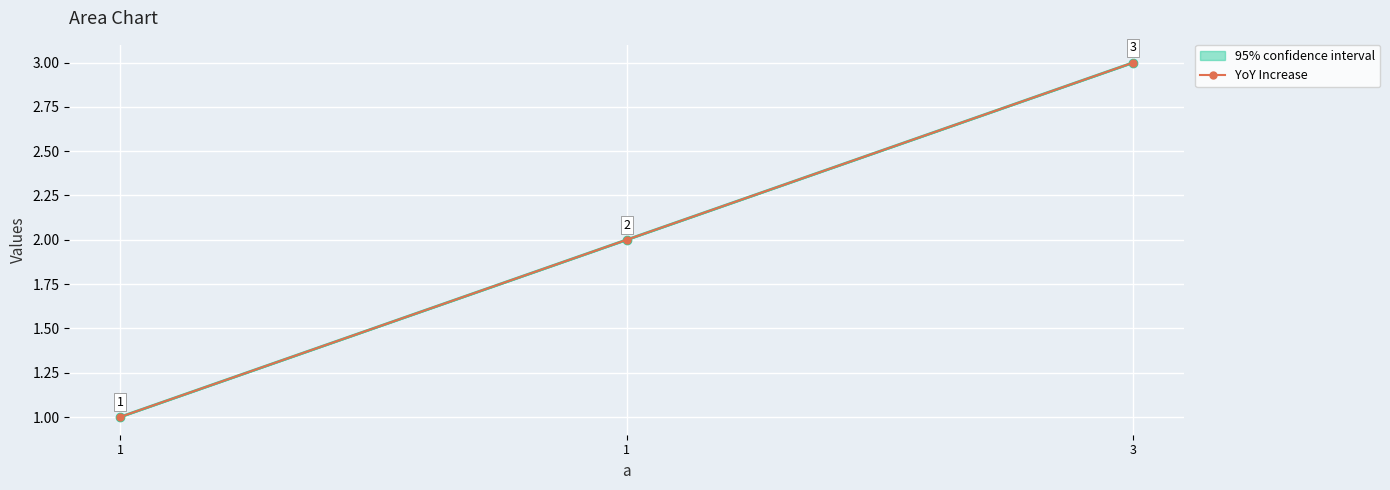

What is the average value of the 95% confidence interval series?

2